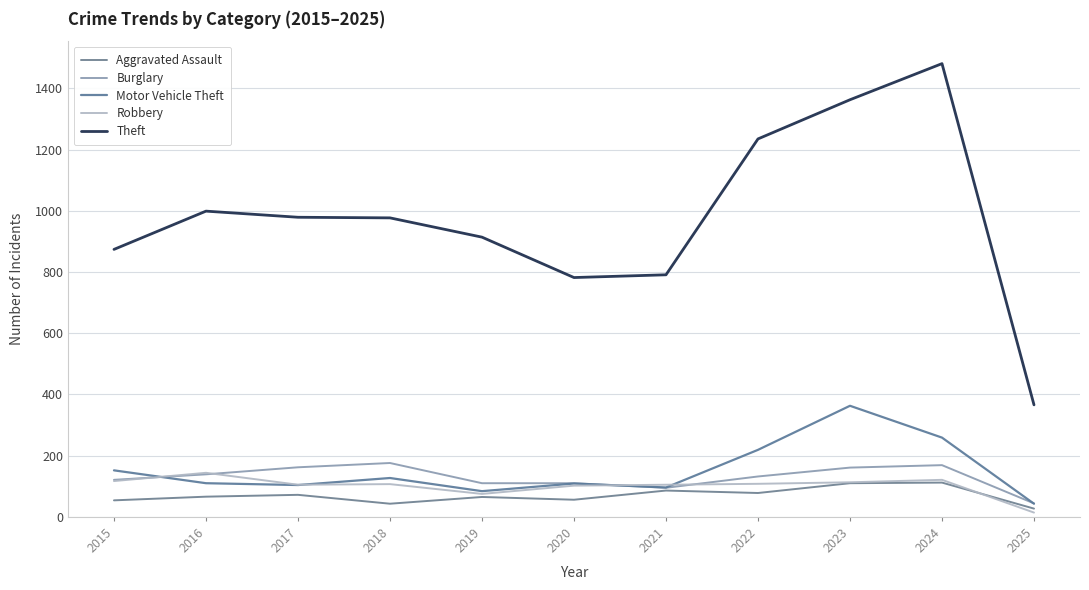

True or false: Theft and Robbery cross at least once.

False